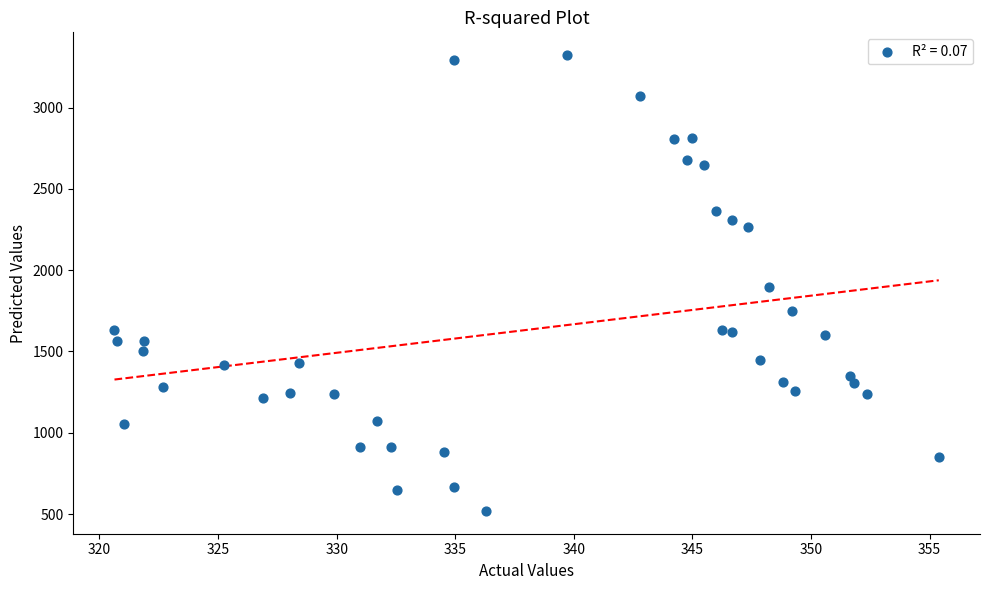

What is the range of X values (max minus min)?

34.8